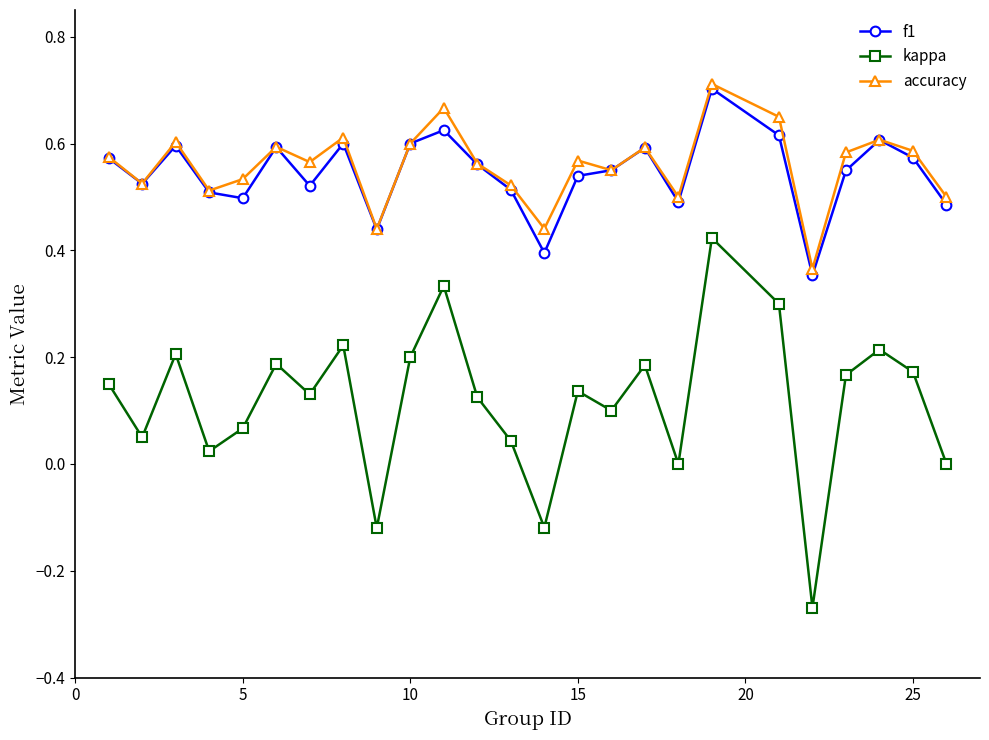

Which series has the widest spread of values?

kappa